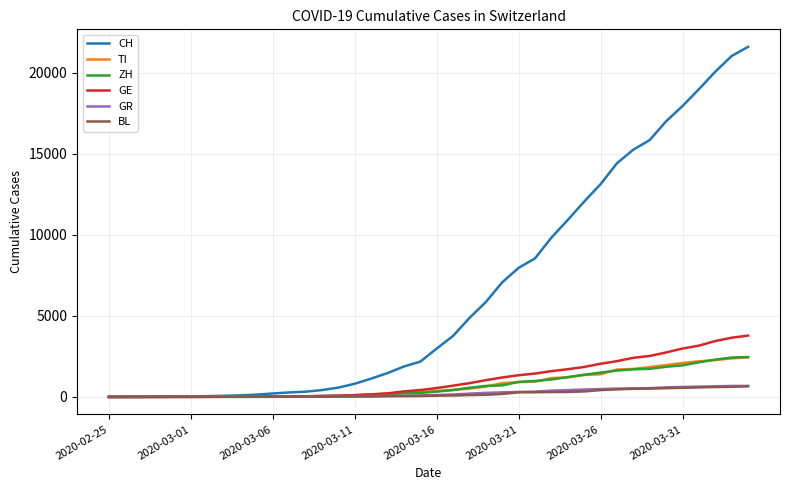

Which series has the largest range (max minus min)?

CH